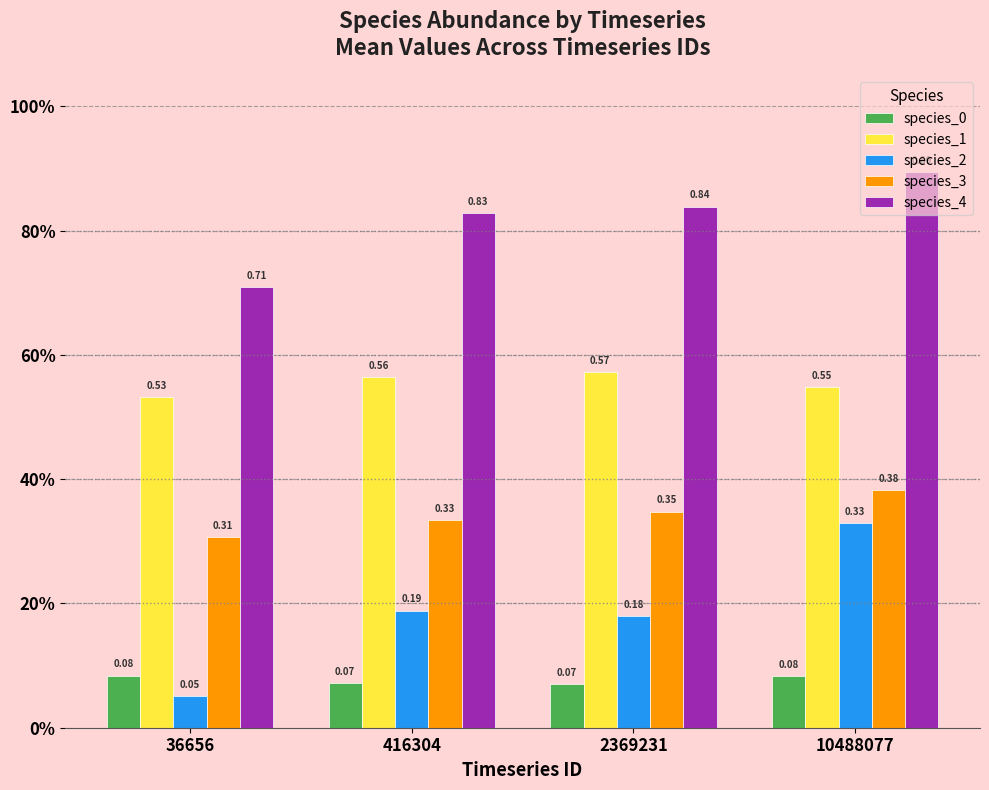

What are all the series names shown in the legend?

species_0, species_1, species_2, species_3, species_4